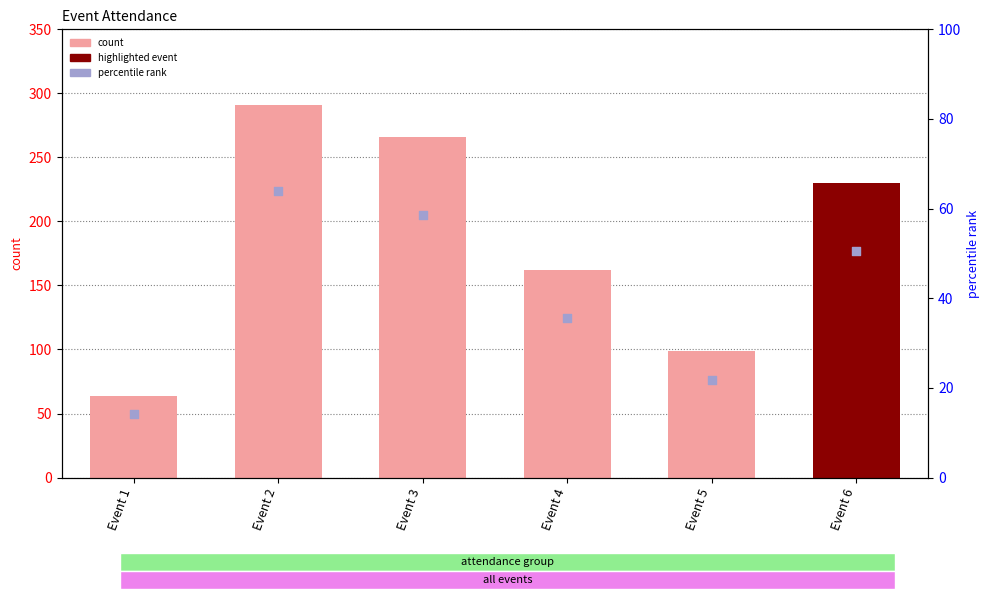

Which series reaches the minimum Y coordinate?

percentile rank